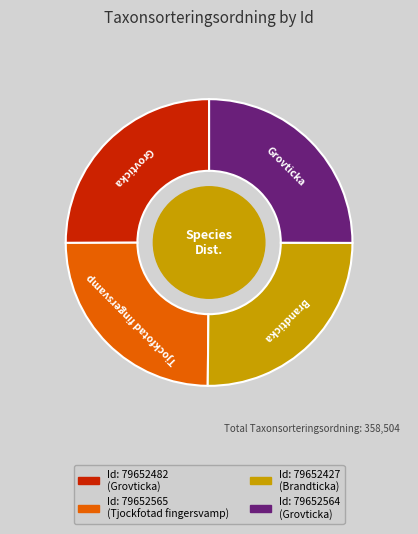

Does any single category account for the majority?

No